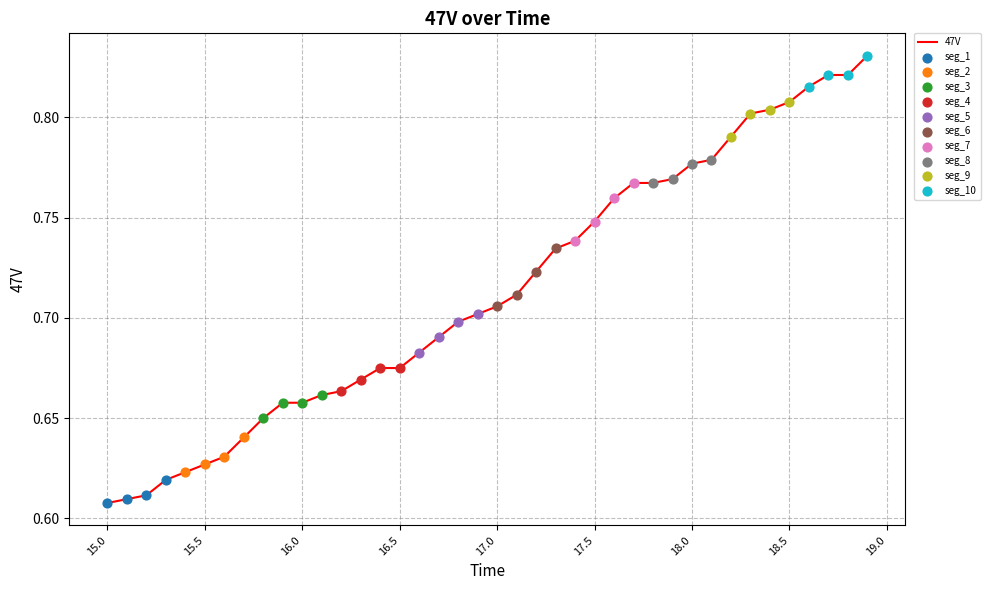

Is this an area chart (filled region under the line)?

No